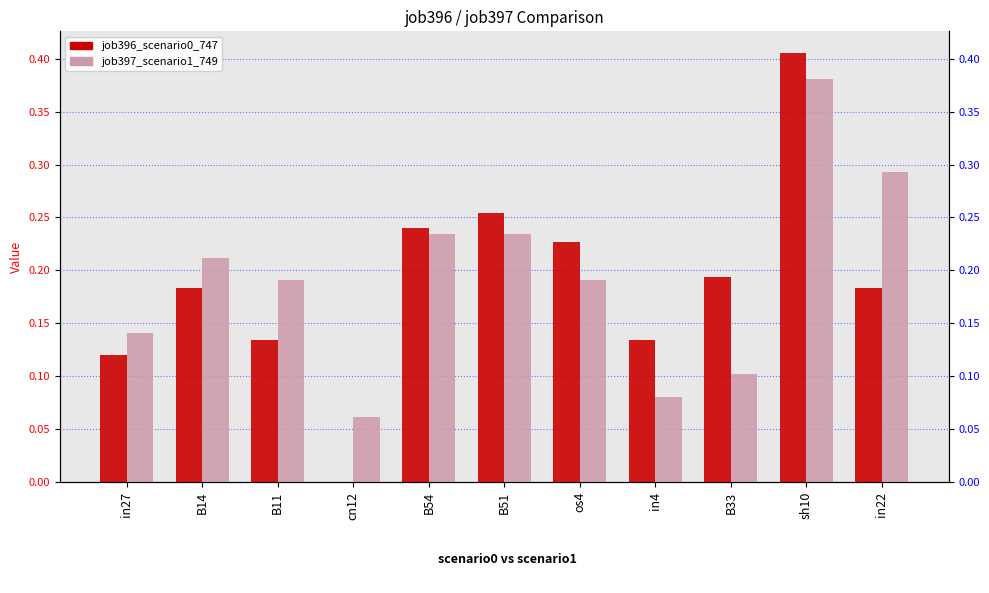

What is the difference between the job396_scenario0_747 values at B11 and cn12?

0.1